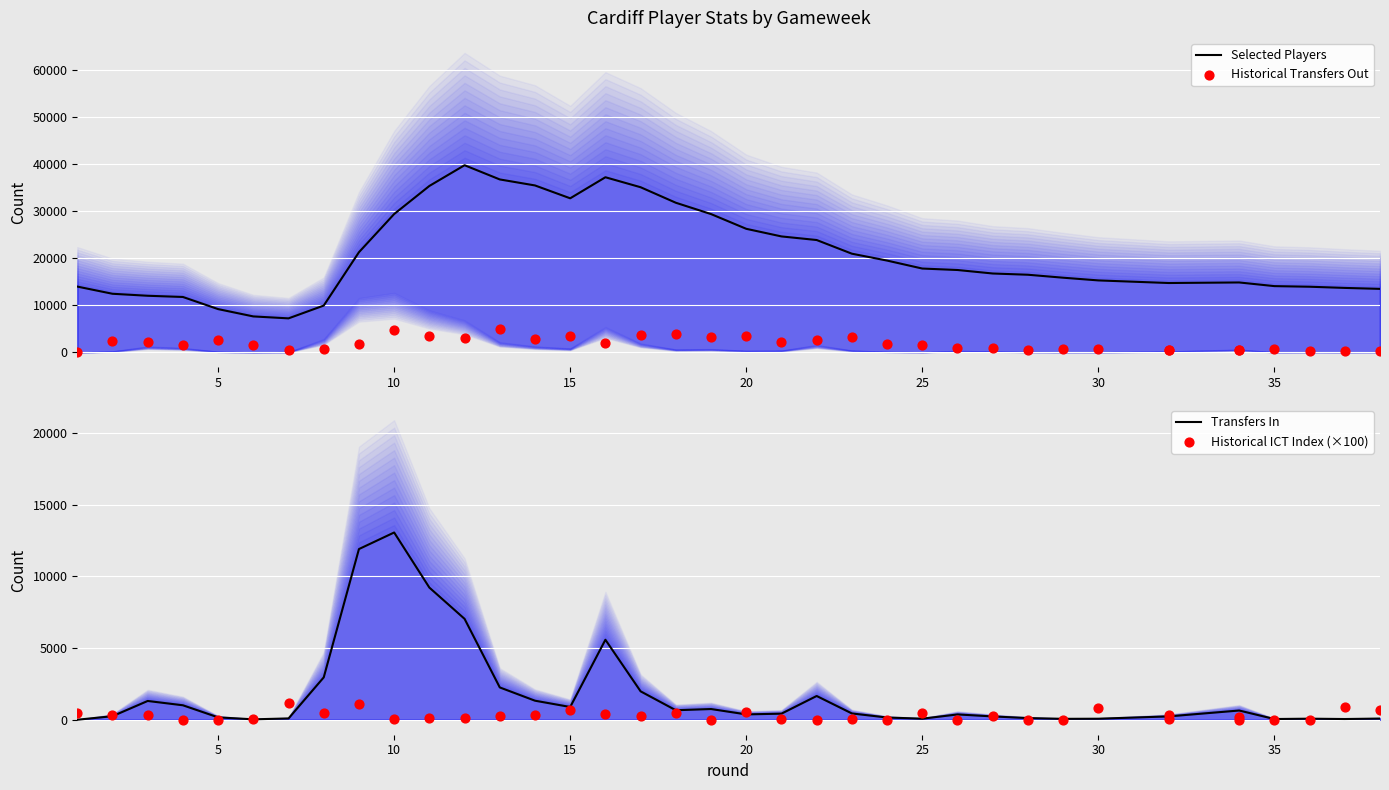

Which series has the largest total across all categories?

Selected Players